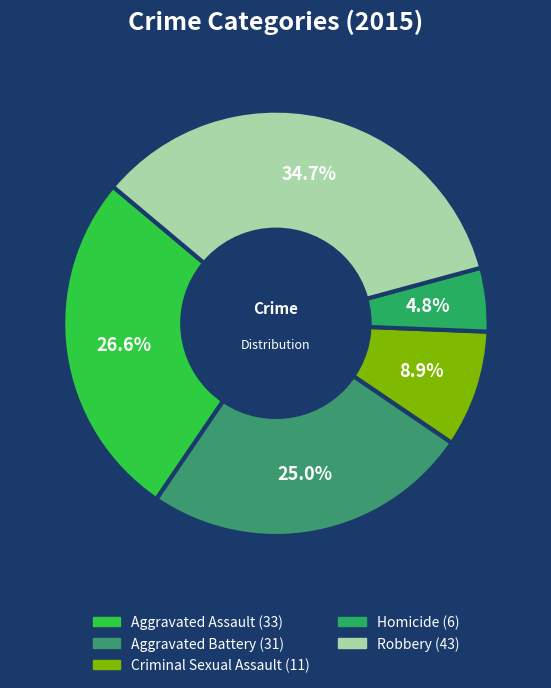

To the nearest percent, what is the average slice percentage?

20%